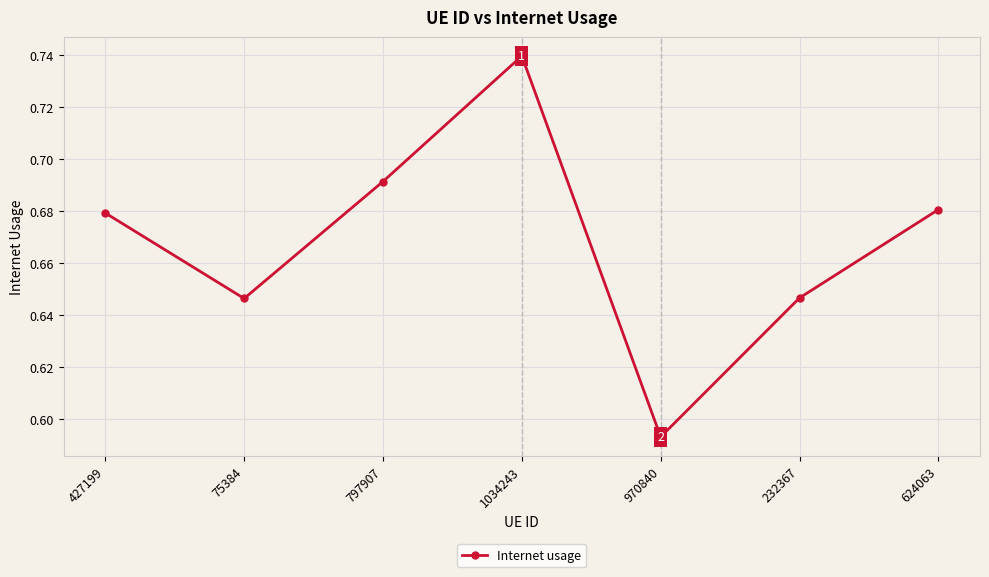

What is the label of the 6th point from the left?

232367